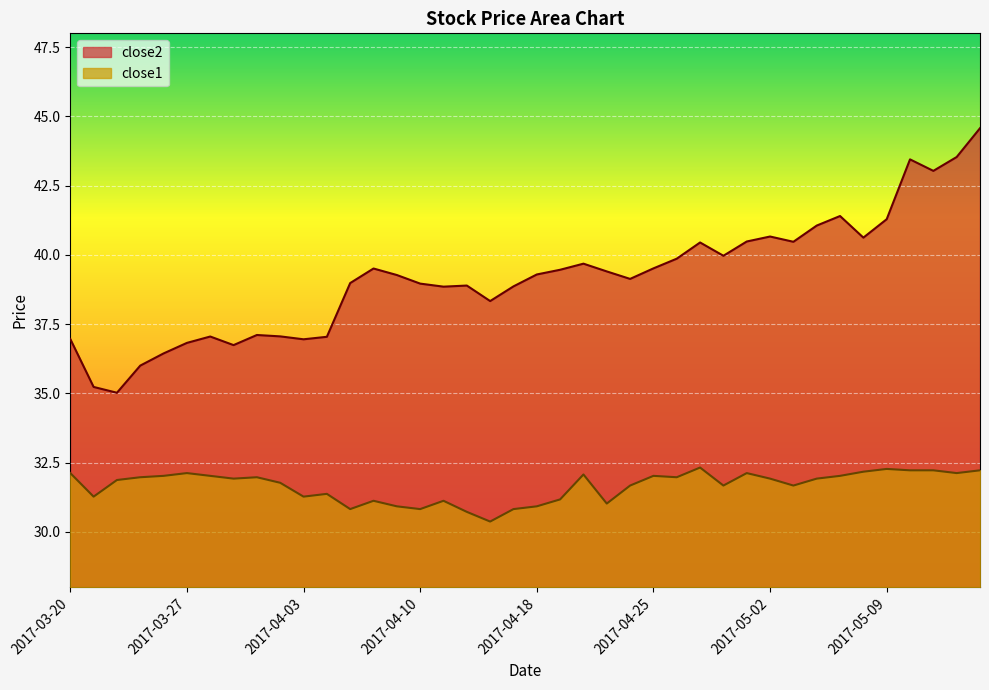

Which label corresponds to the largest value in the chart?

2017-05-15